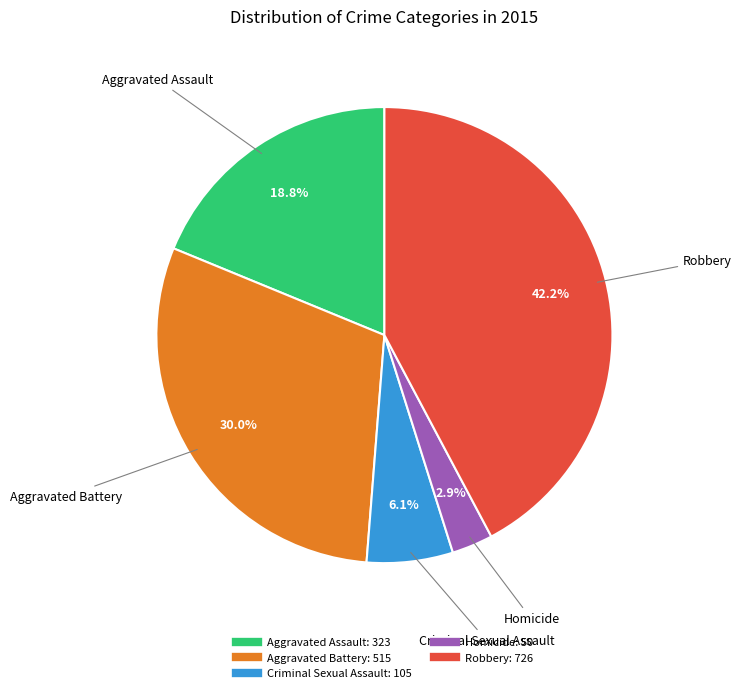

Which slice is the largest?

Robbery